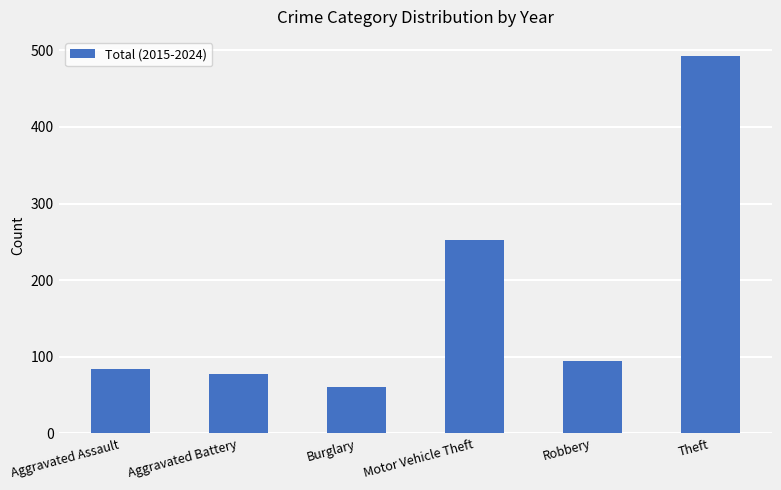

Reading left to right, extract all data points from this chart.

Aggravated Assault=84	Aggravated Battery=77	Burglary=60	Motor Vehicle Theft=252	Robbery=95	Theft=493